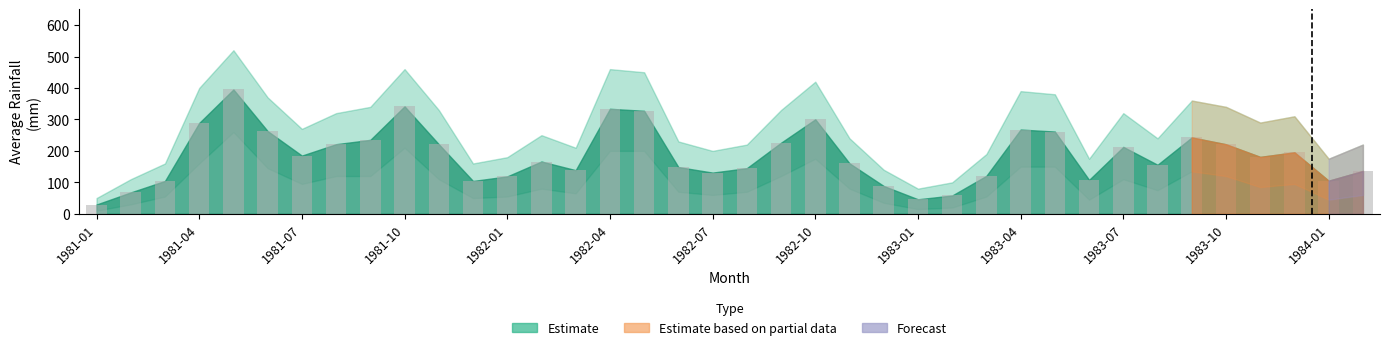

What is the sum of all values?

7055.9